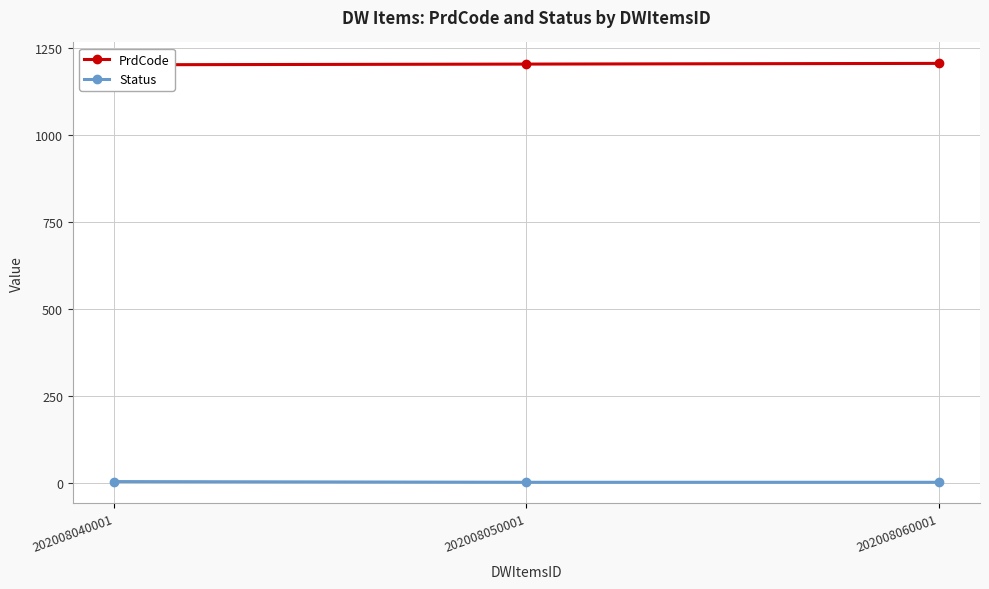

Rank the series at 202008050001 from lowest to highest value.

Status, PrdCode